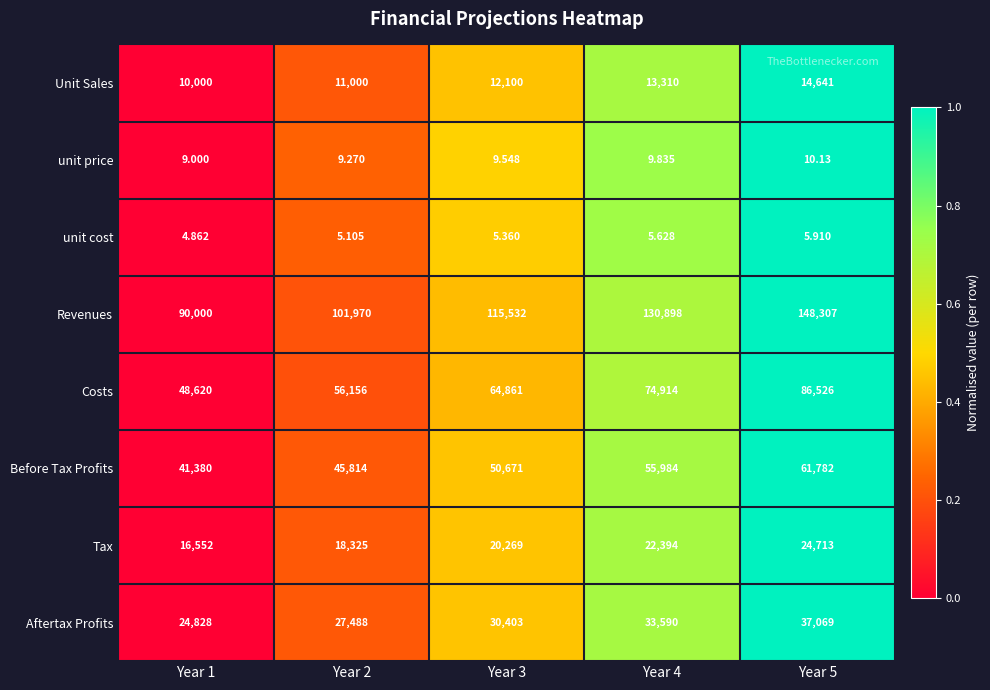

List the series in order of their peak value, lowest first.

unit cost, unit price, Unit Sales, Tax, Aftertax Profits, Before Tax Profits, Costs, Revenues